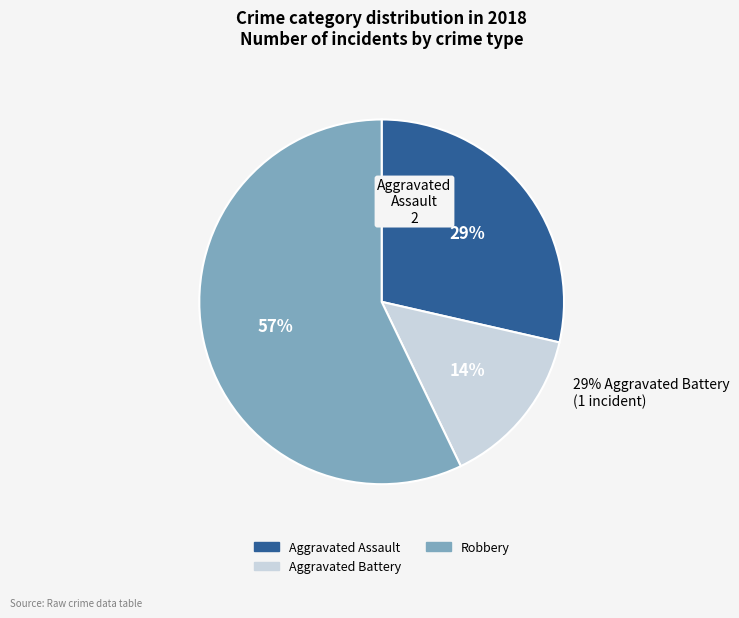

Does Robbery represent more than half of the total?

Yes